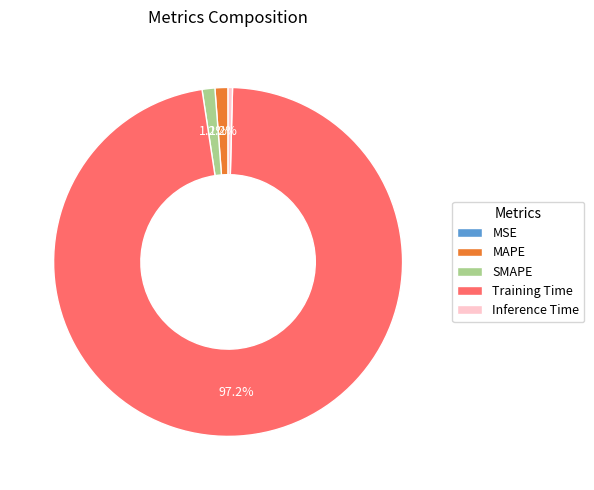

Is there a majority slice in this chart?

Yes